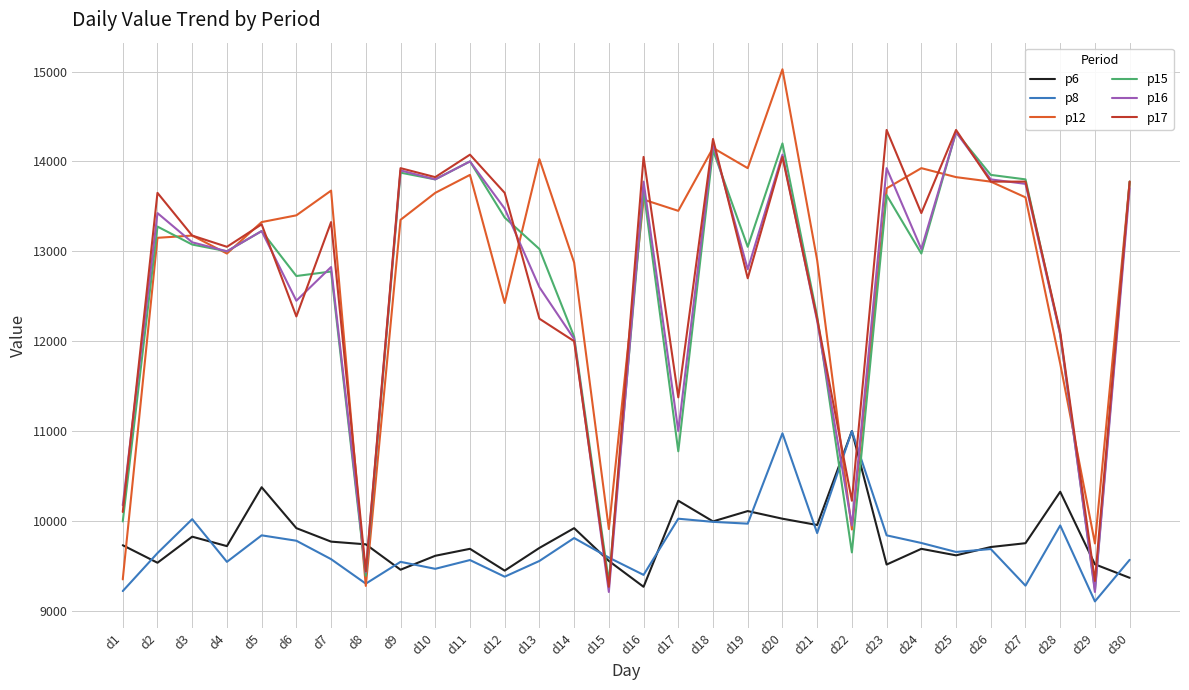

Which series has the largest range (max minus min)?

p12